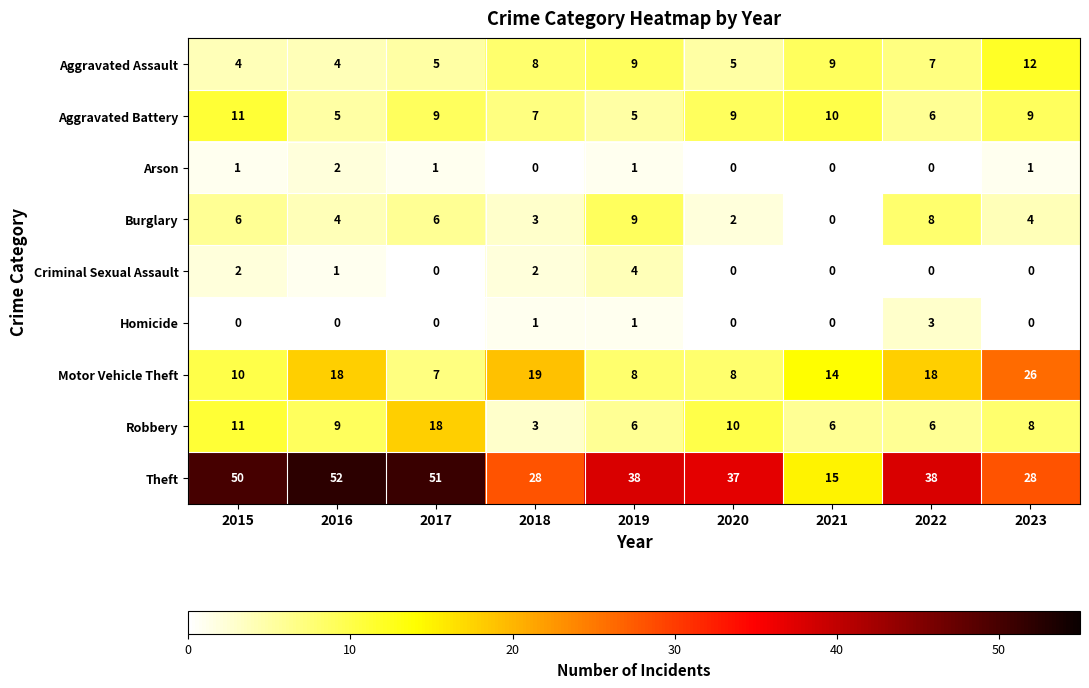

Which series has the largest total across all categories?

Theft